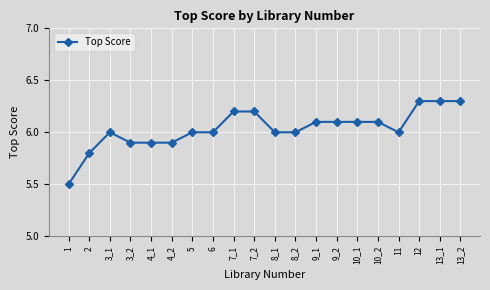

The value at 3_2 is 5.9. True or false?

True